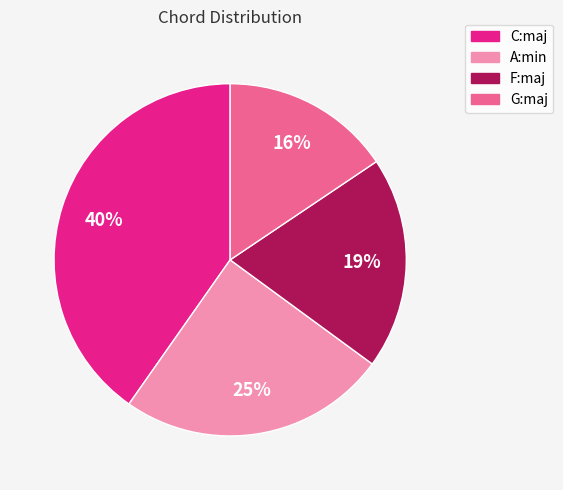

Approximately how many times larger is the value at C:maj compared to A:min?

1.6